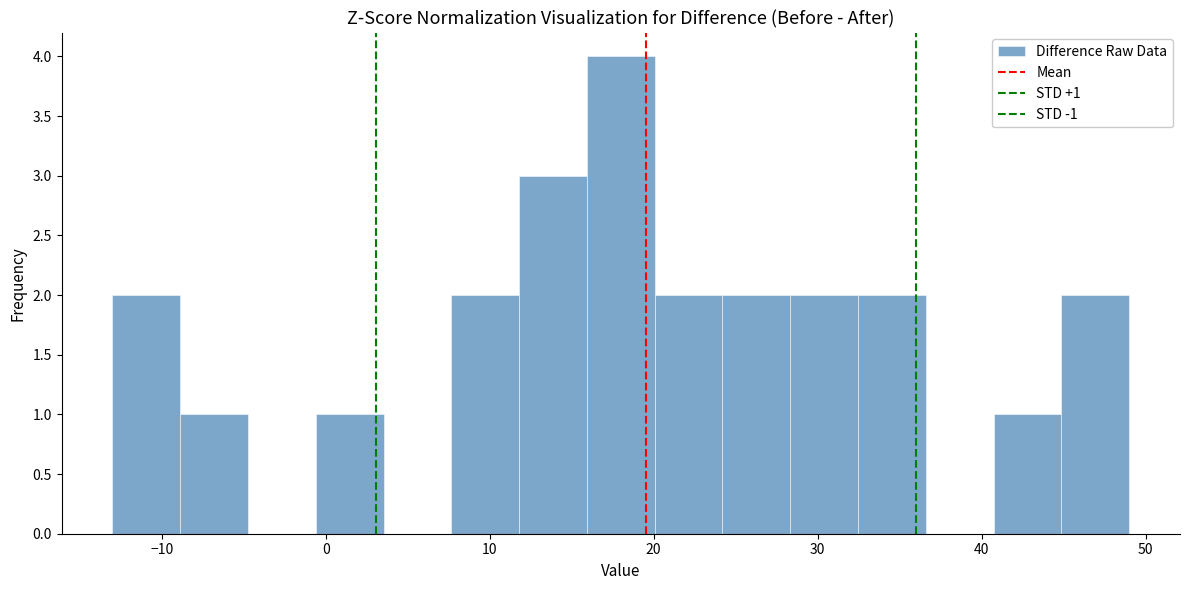

Over which range of the x-axis is the bar tallest?

16 to 20